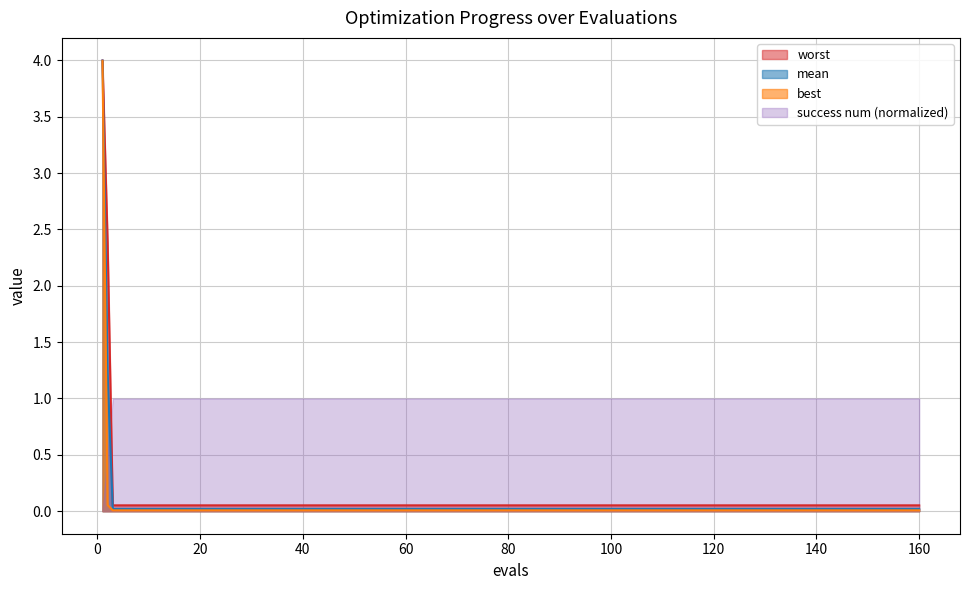

What is the maximum value shown in the chart?

4.0